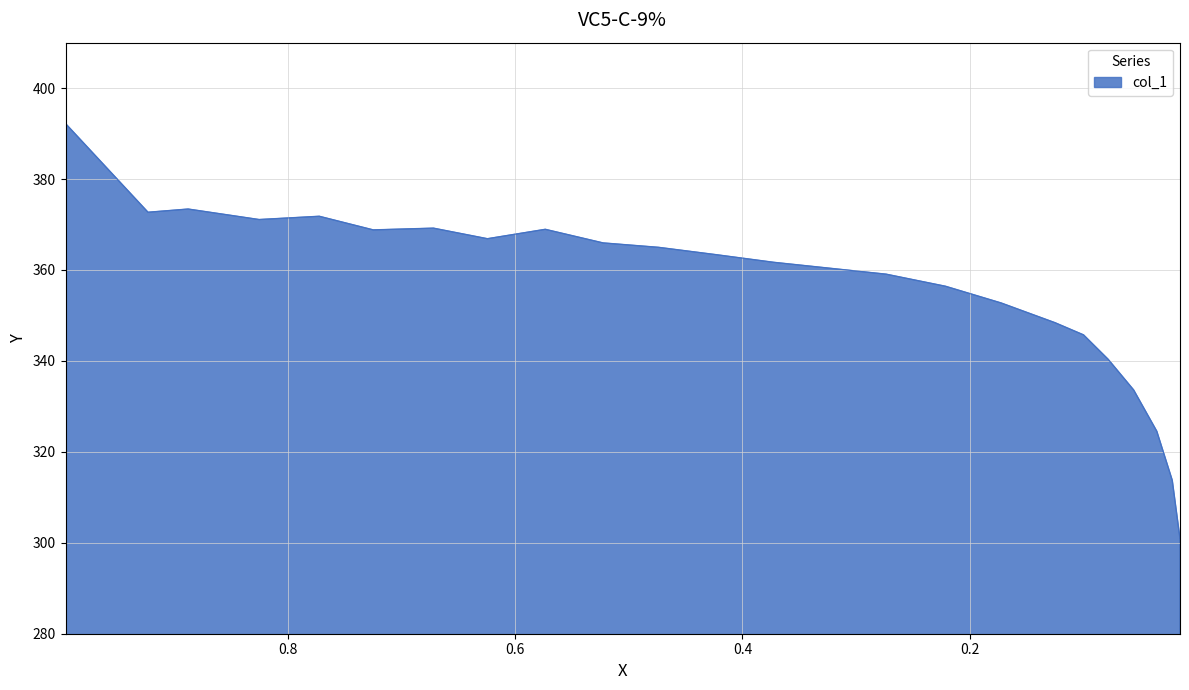

Which has a higher value, 0.0353 or 0.2213?

0.2213